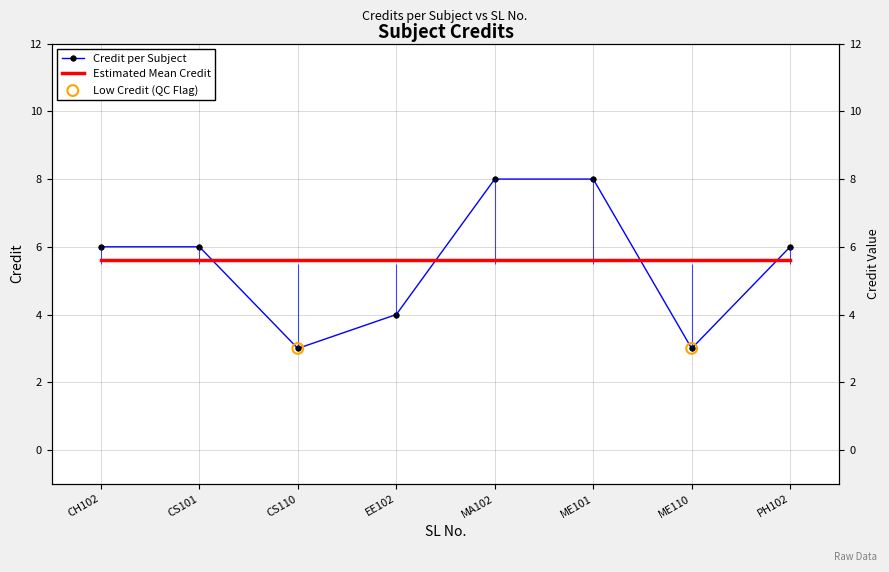

What is the ratio of the value at CH102 to the value at MA102?

0.8